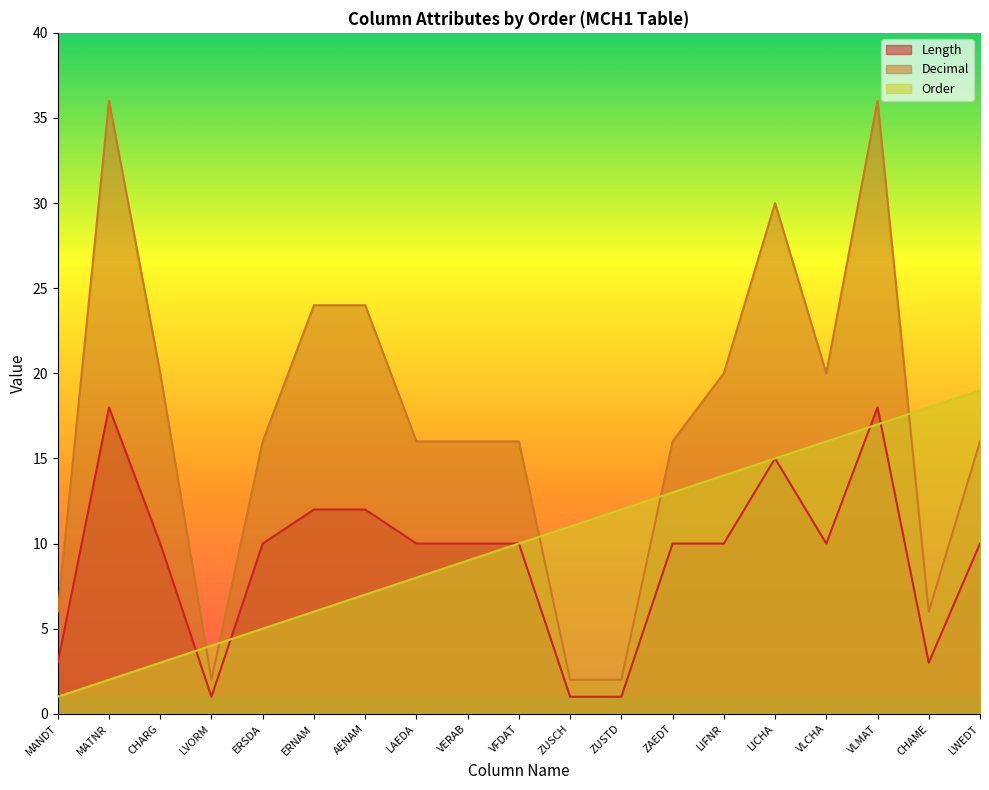

What is the spread (max minus min) of values at LAEDA?

8